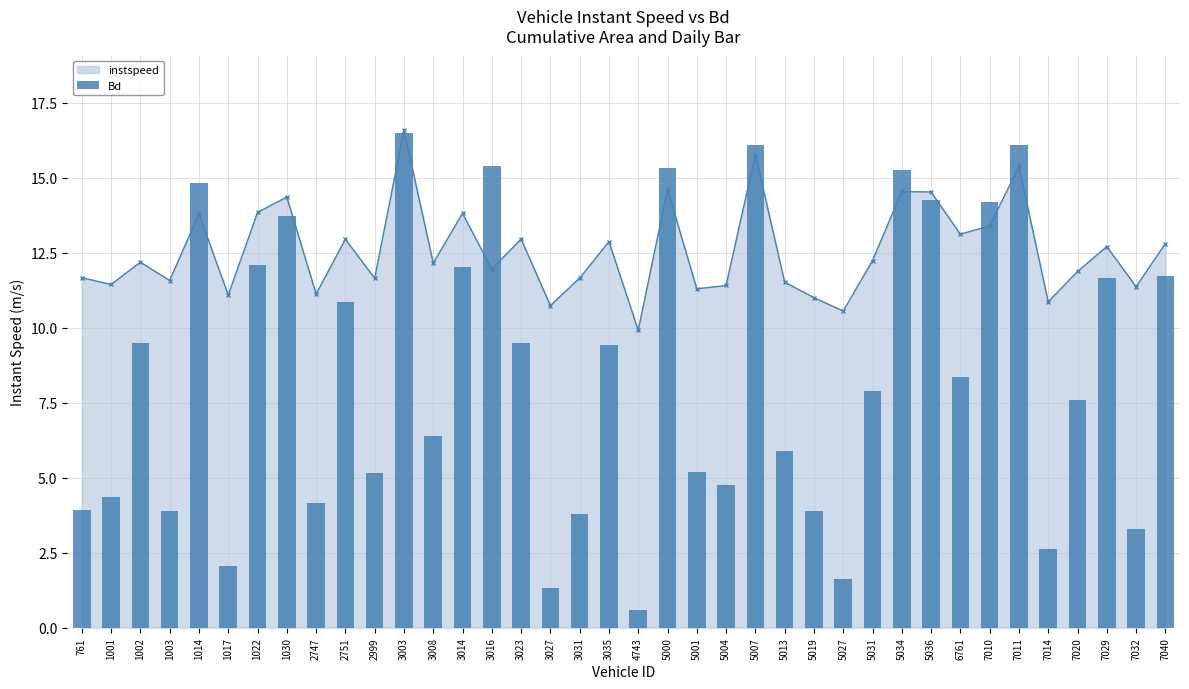

At which category does the chart reach its peak across all series?

3003